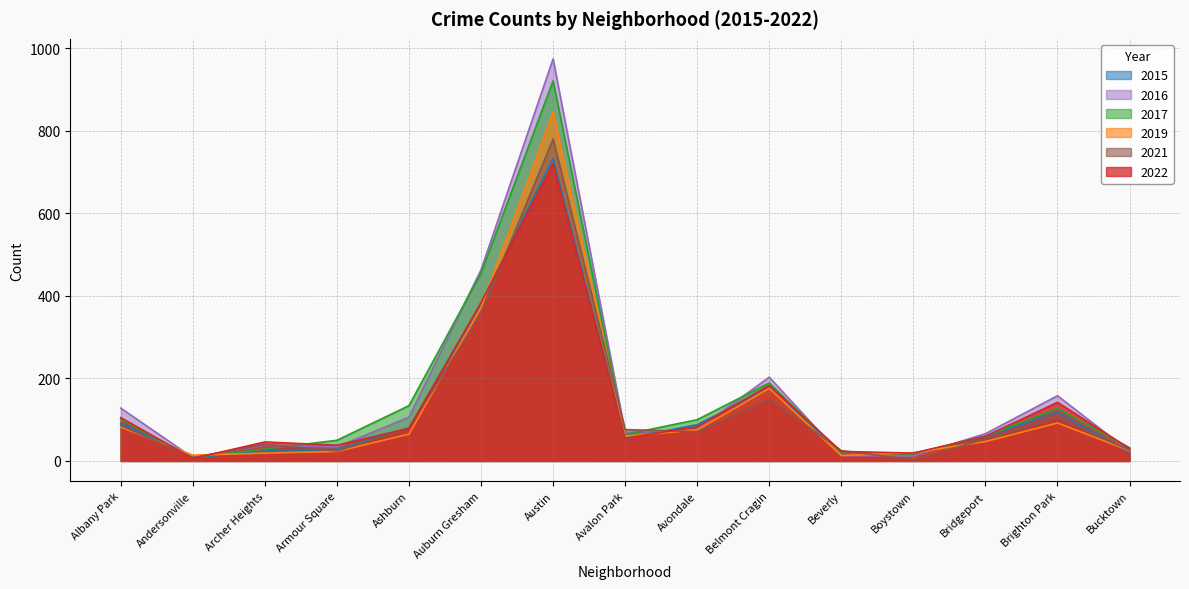

Rank the series by their maximum value, from lowest to highest.

2022, 2015, 2021, 2019, 2017, 2016